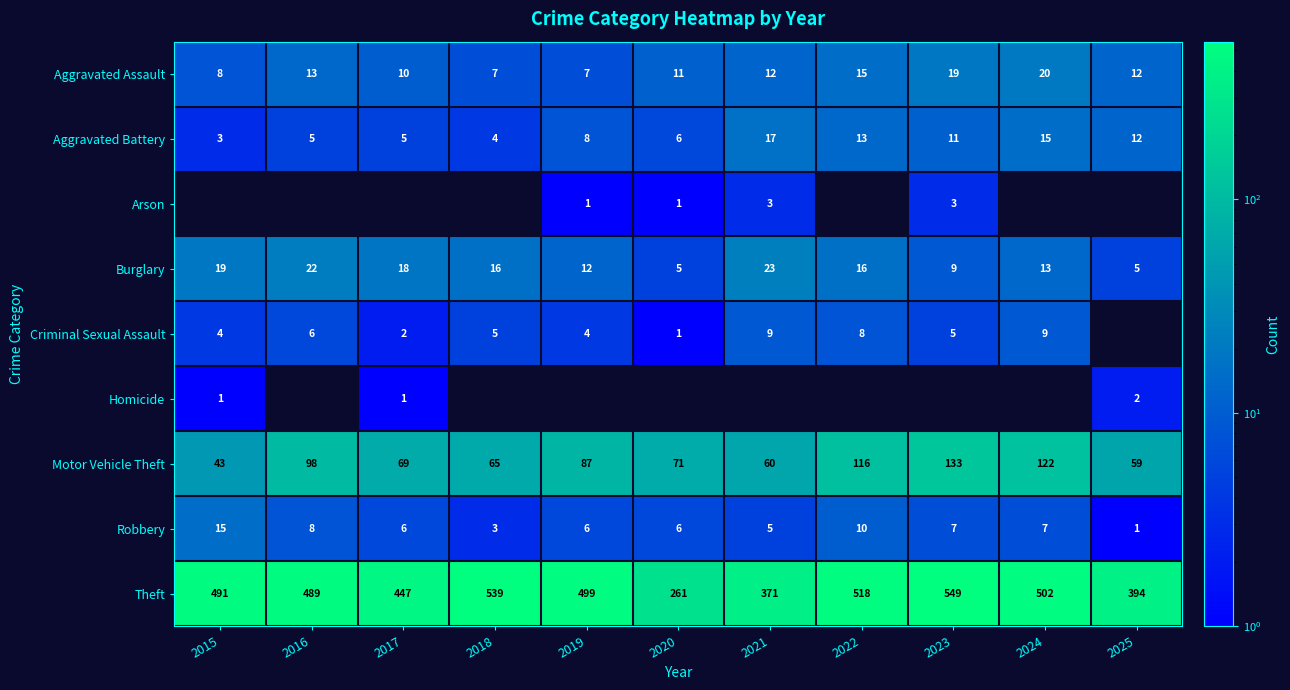

What is the difference between the Burglary values at 2019 and 2021?

11